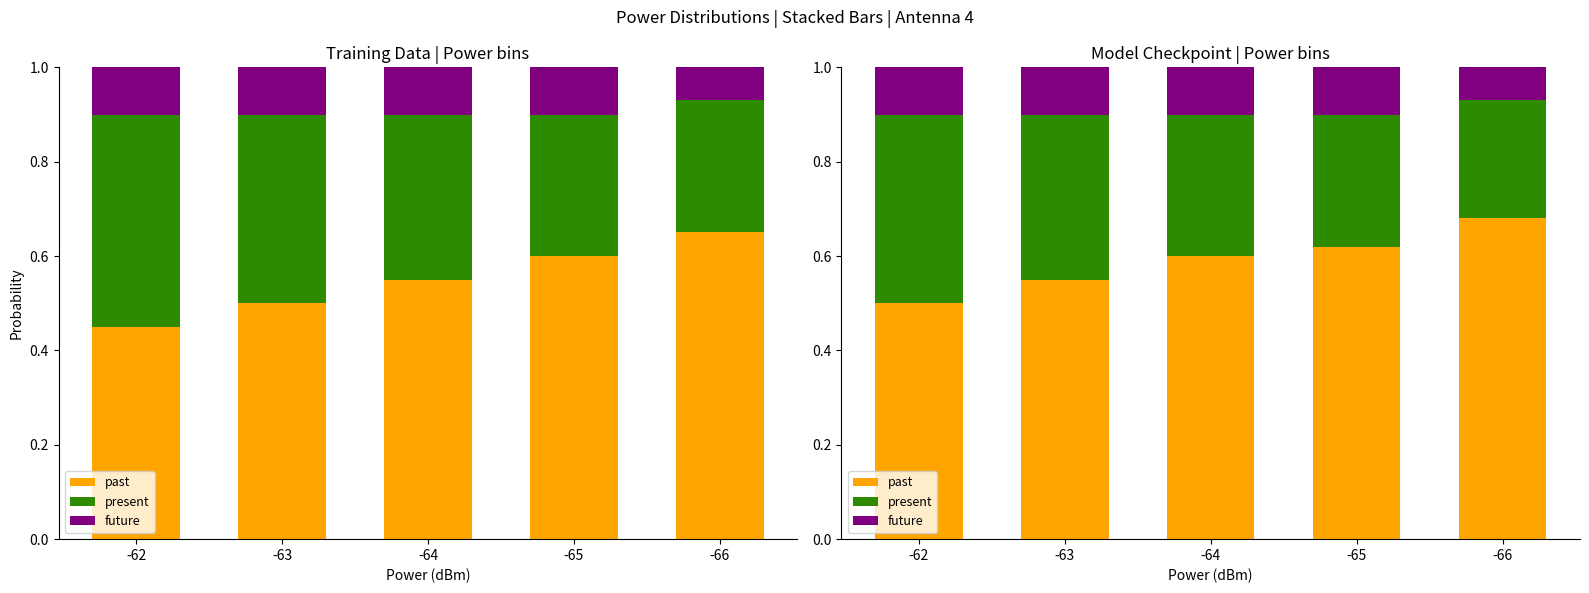

At which category is the sum across all series the highest?

-62